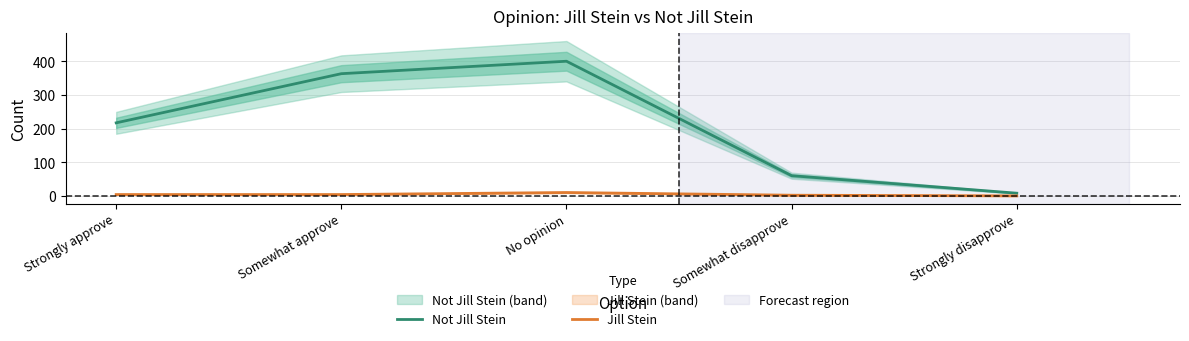

Which series changed the most between Strongly approve and Somewhat disapprove?

Not Jill Stein